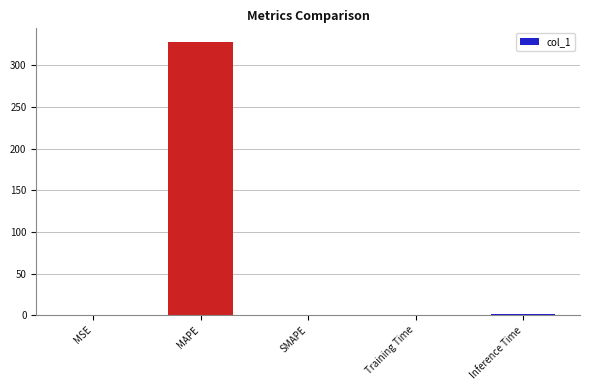

Are the bars horizontal?

No